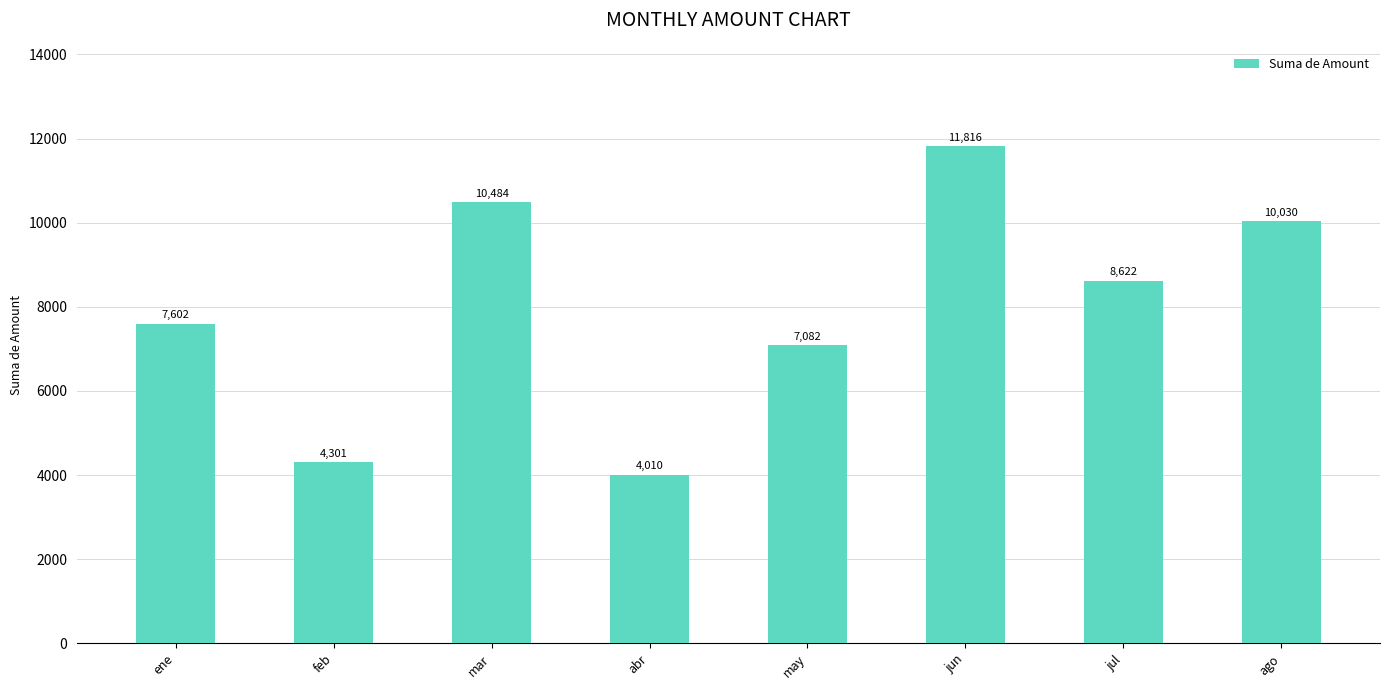

What is the difference between the maximum and minimum values?

7806.5